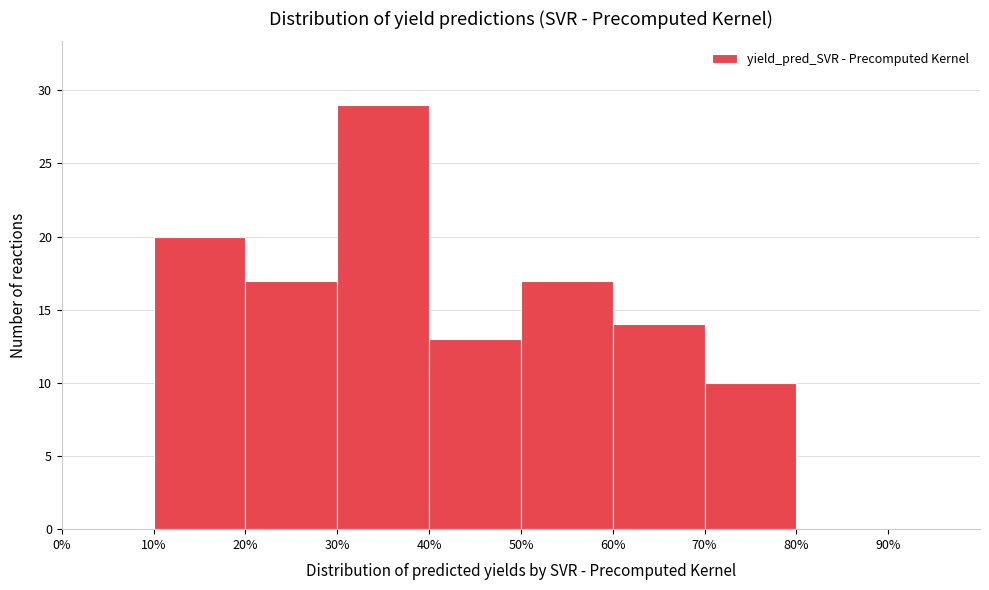

What is the height of the bar covering 30 to 40 on the x-axis? The values are not printed on the chart, so give them approximately, as read against the axis.

29